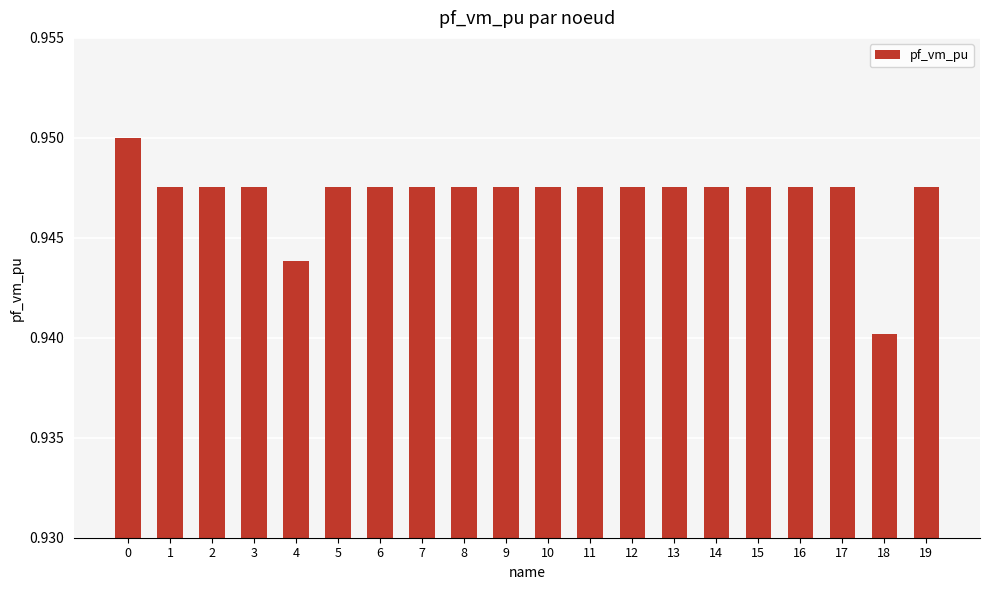

Which label corresponds to the smallest value in the chart?

18